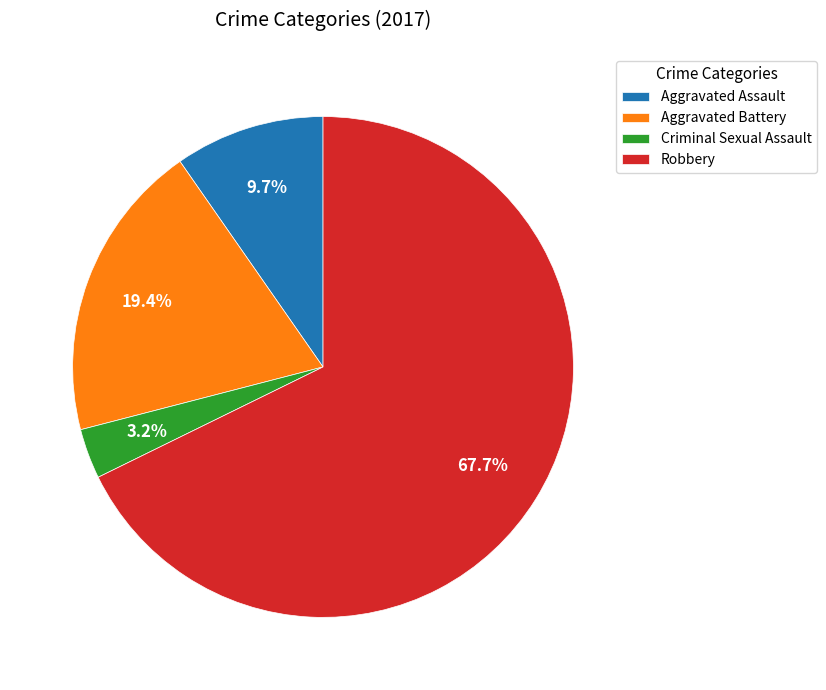

Which slice is the largest?

Robbery